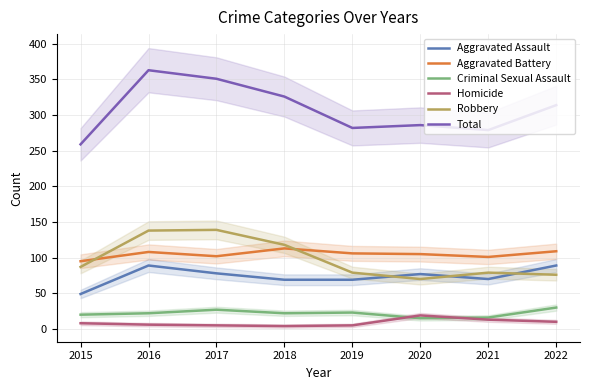

What is the value of the Robbery point at the 1st from the left?

87